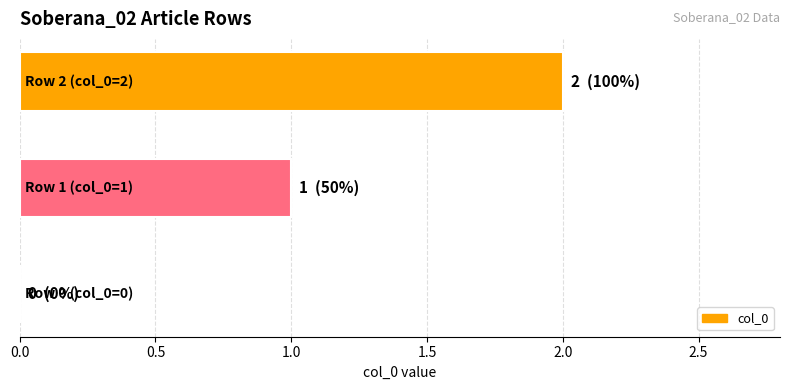

How many values are between 0 and 2?

3